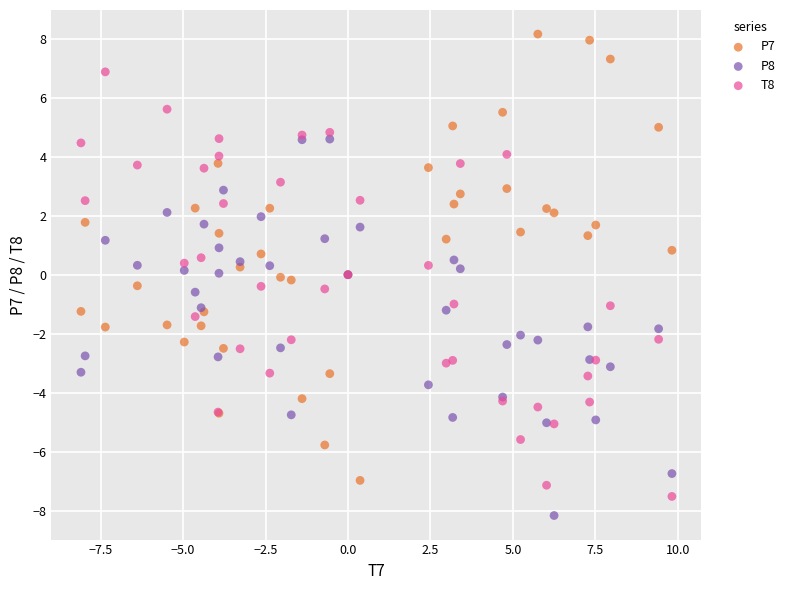

What is the X range (max minus min) for the scatter plot?

17.9